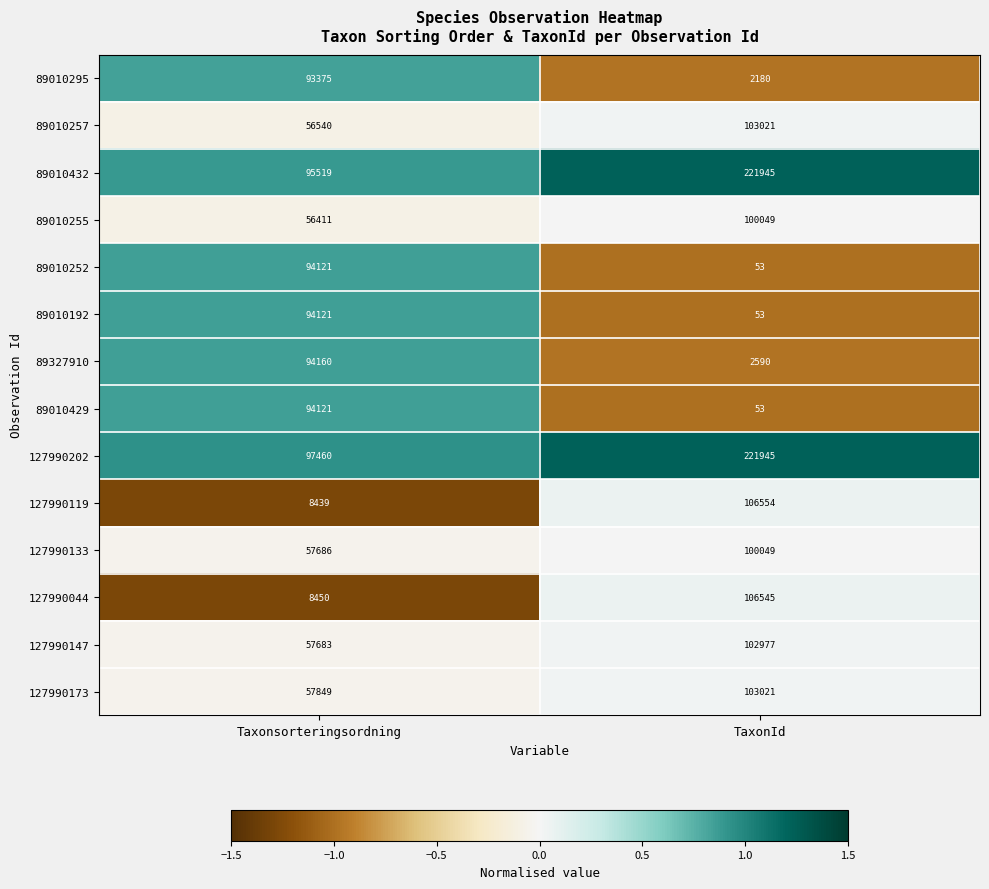

Rank the categories by 89010252 value from lowest to highest.

TaxonId, Taxonsorteringsordning